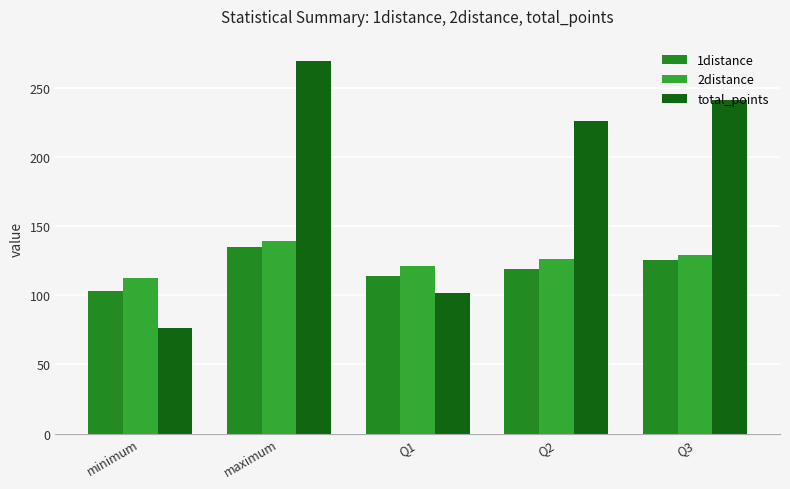

Which series has the largest total across all categories?

total_points